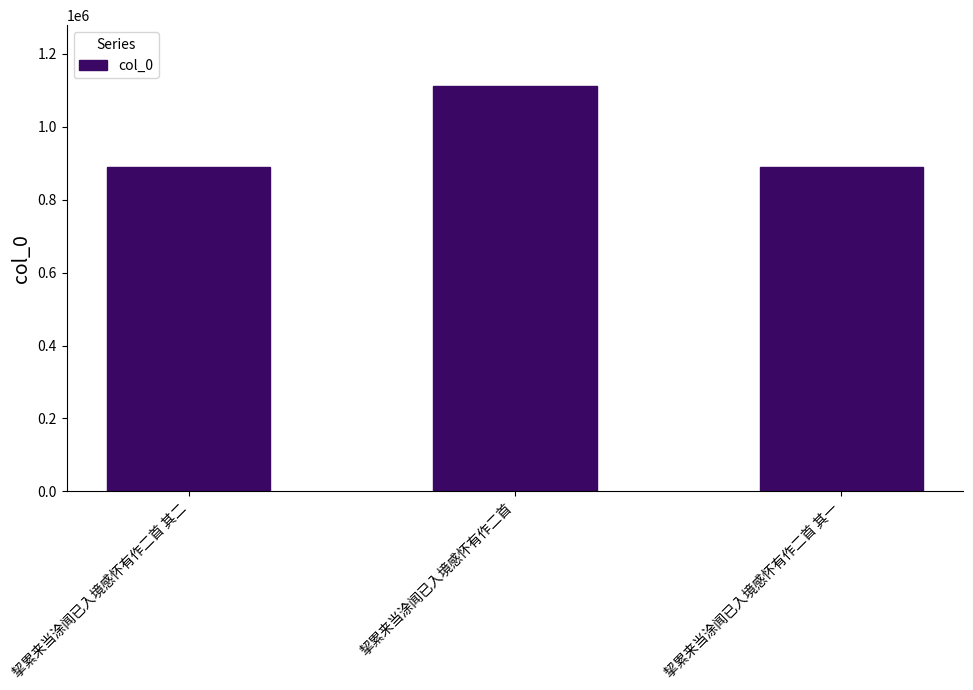

What is the difference between the maximum and second lowest values?

222515